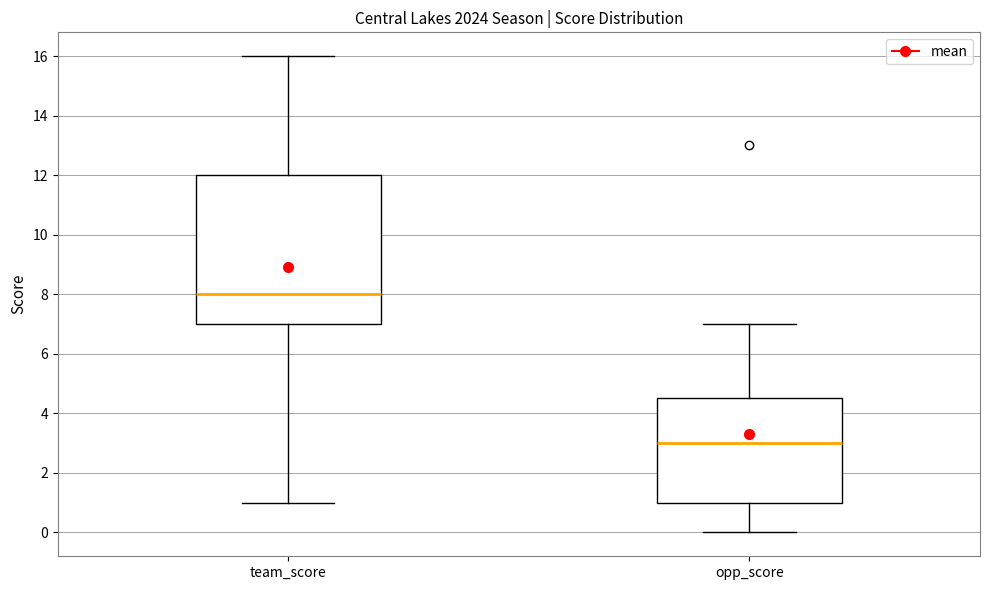

Which box has the lowest median line?

opp_score